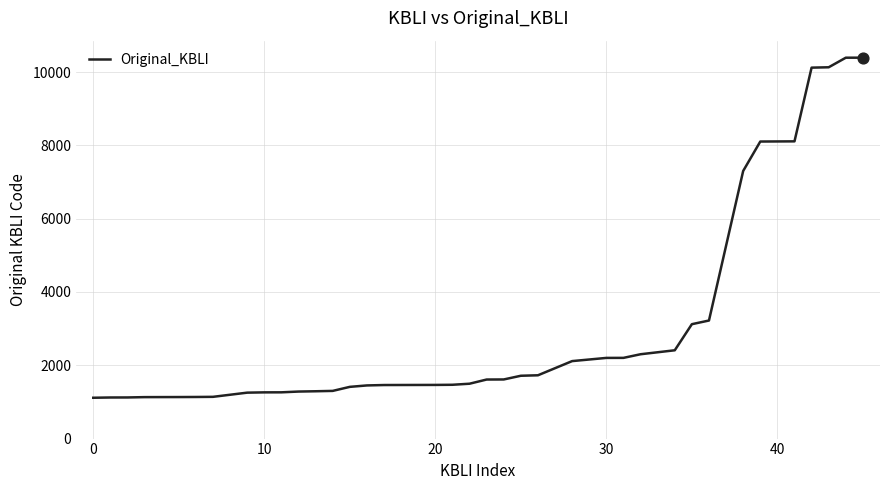

What is the smallest value displayed?

1114